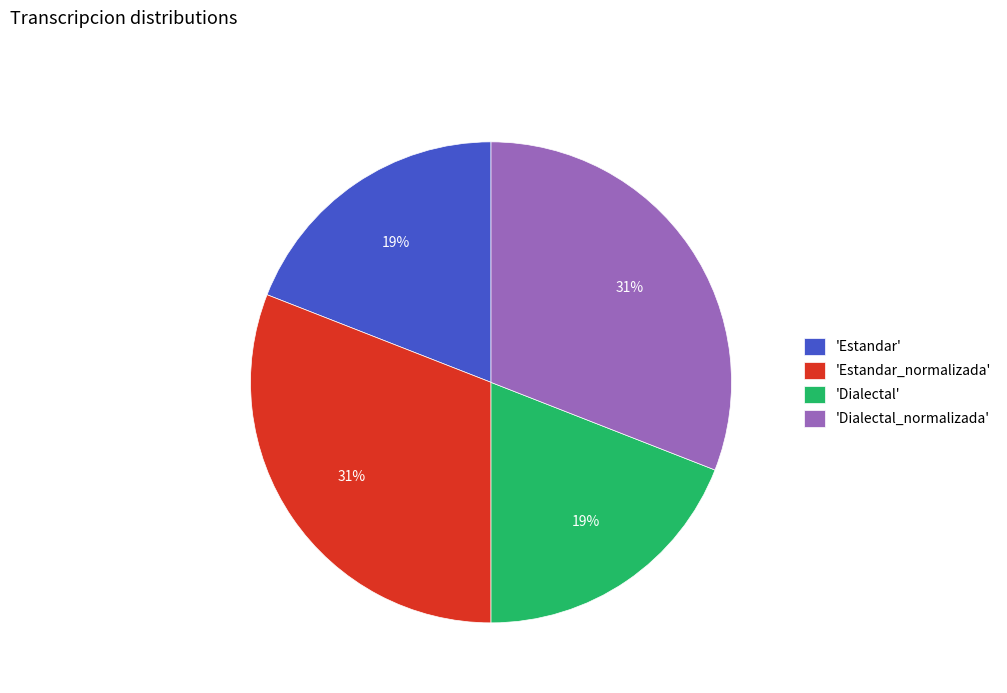

To the nearest percent, what is the average slice percentage?

25%